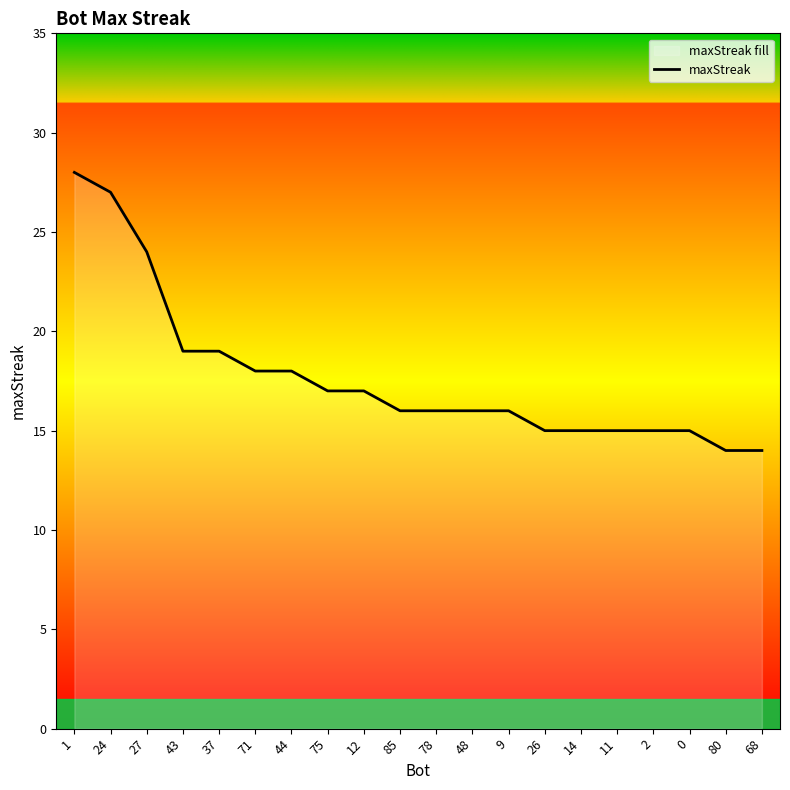

Reading right to left, what are all the values shown in this chart?

68=14	80=14	0=15	2=15	11=15	14=15	26=15	9=16	48=16	78=16	85=16	12=17	75=17	44=18	71=18	37=19	43=19	27=24	24=27	1=28